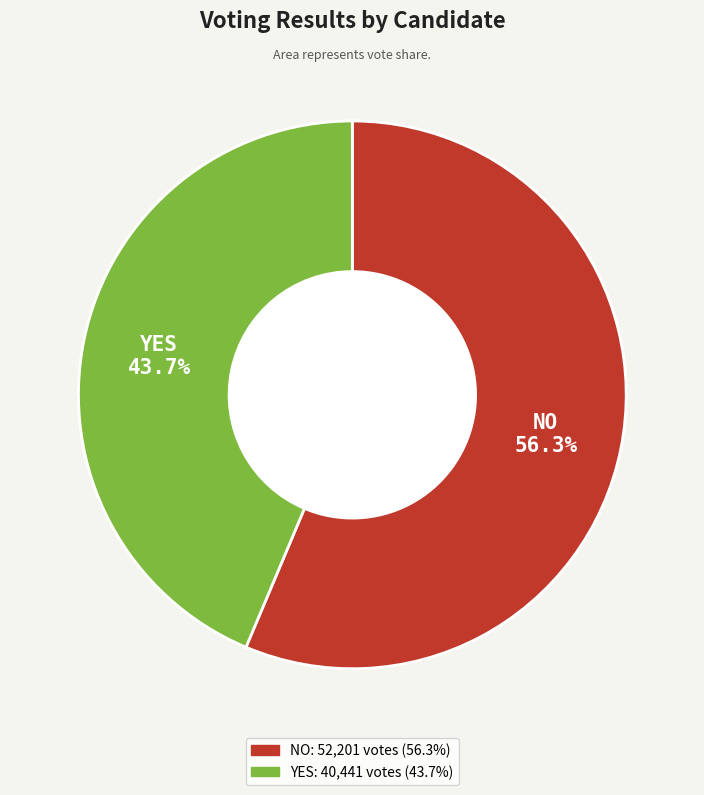

Does any single category account for the majority?

Yes